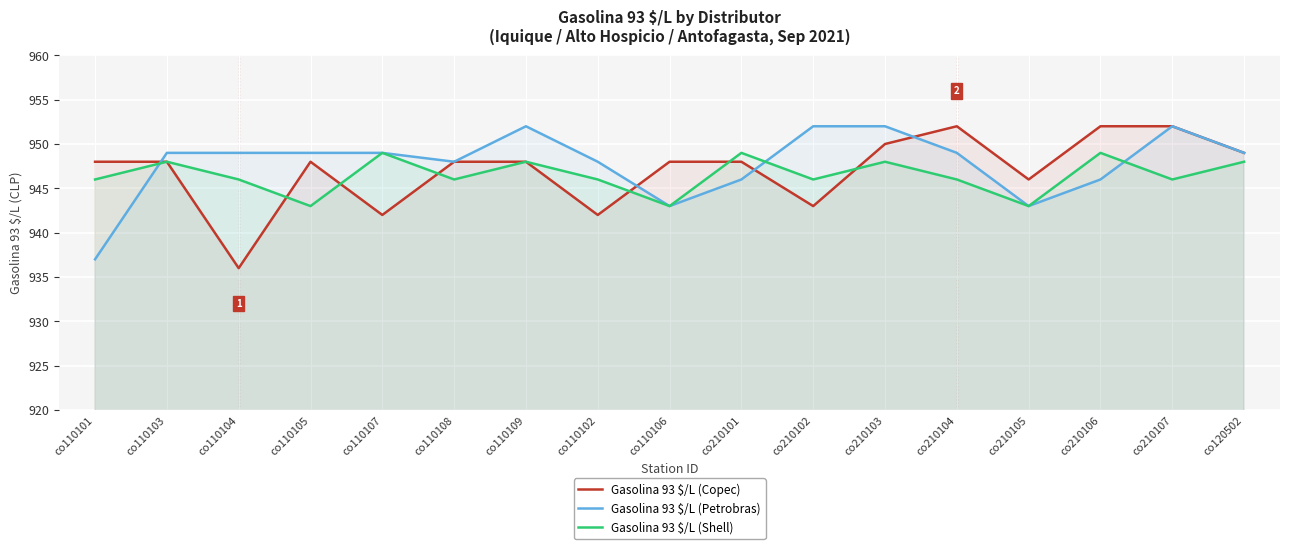

Between which two adjacent categories do Gasolina 93 $/L (Shell) and Gasolina 93 $/L (Copec) first intersect?

co110104 and co110105